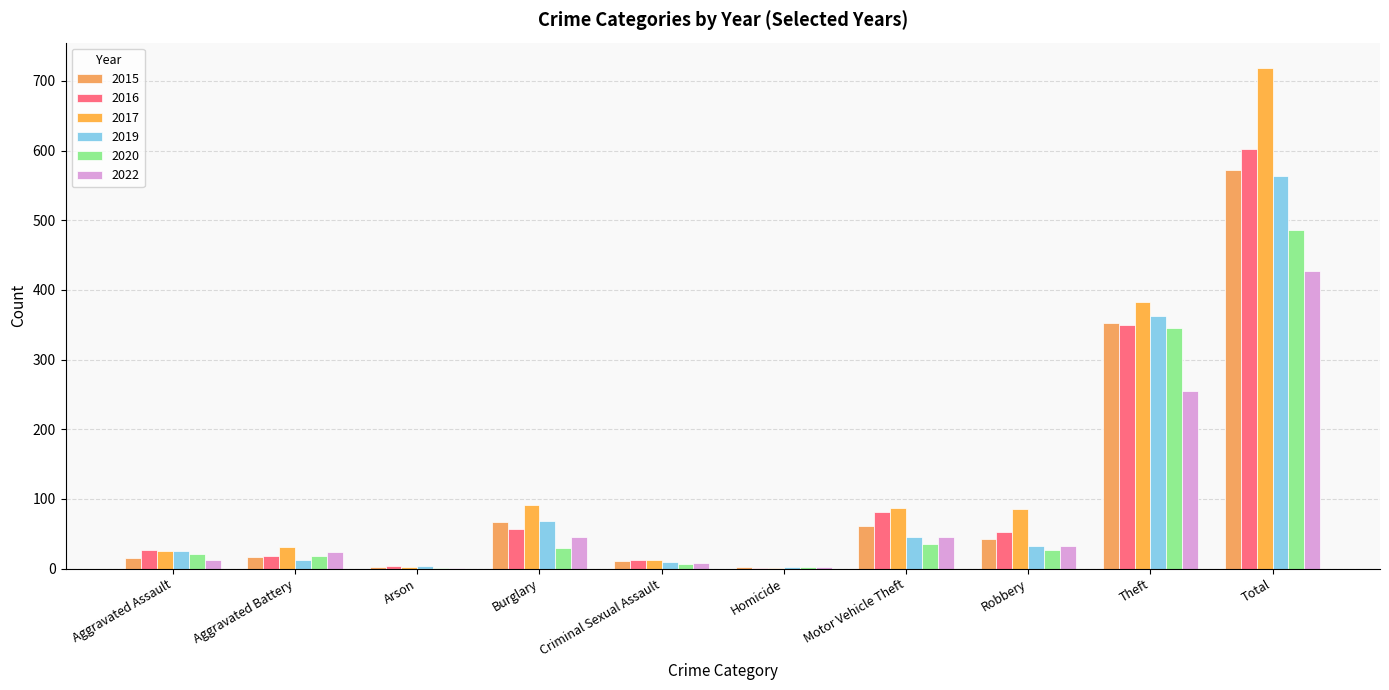

What is the total value across all series at Homicide?

10